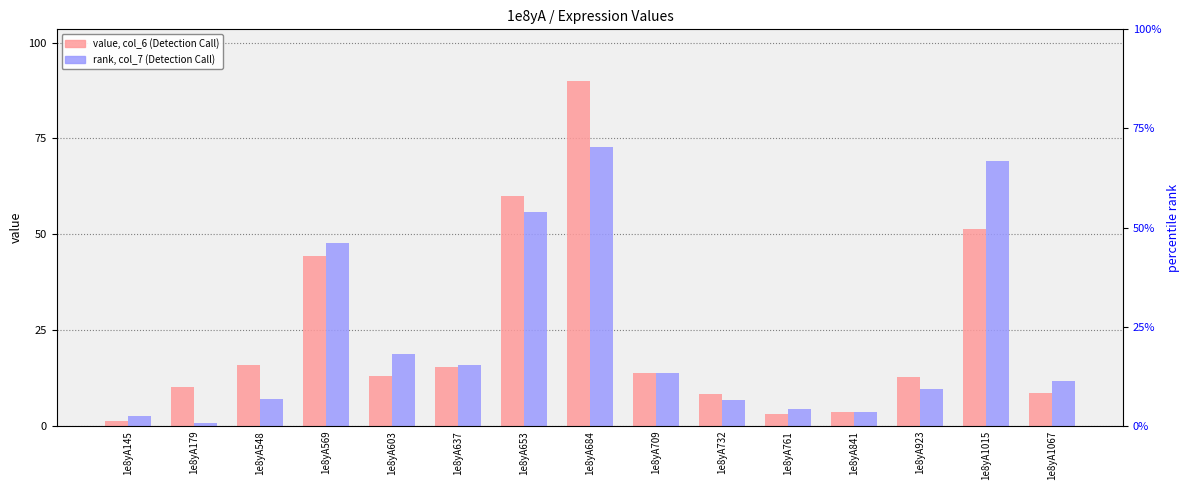

What is the value of the value, col_6 bar at the 10th from the left?

8.4